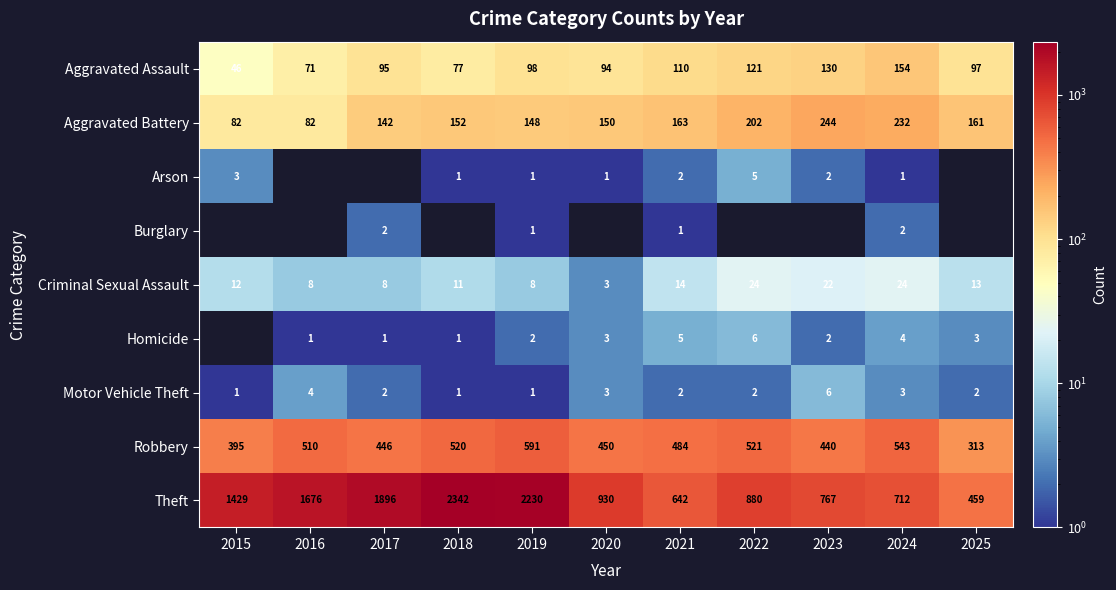

How many Motor Vehicle Theft values are between 1 and 3?

9